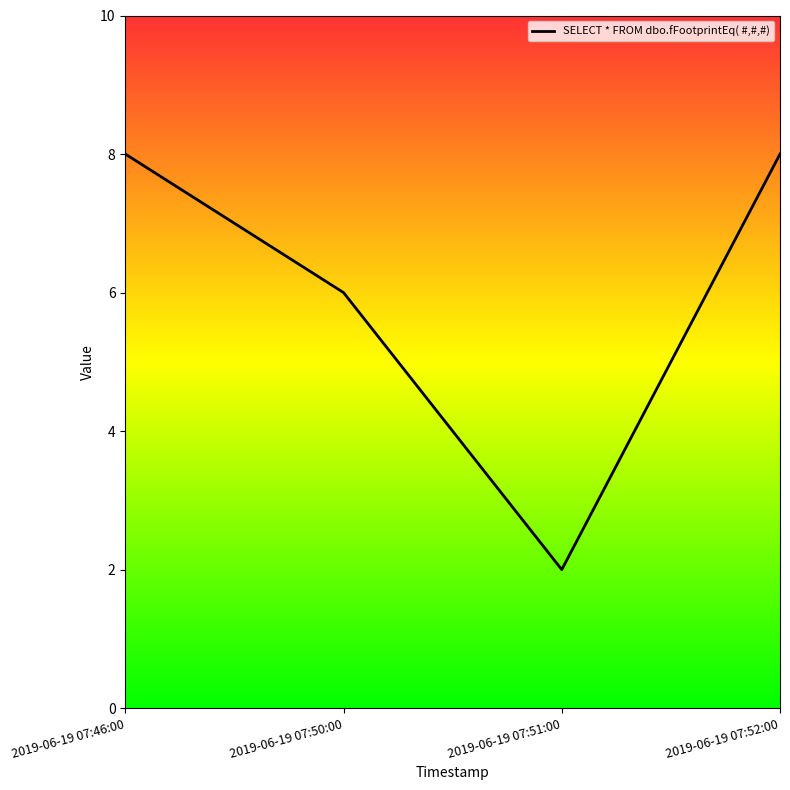

What is the maximum value shown in the chart?

8